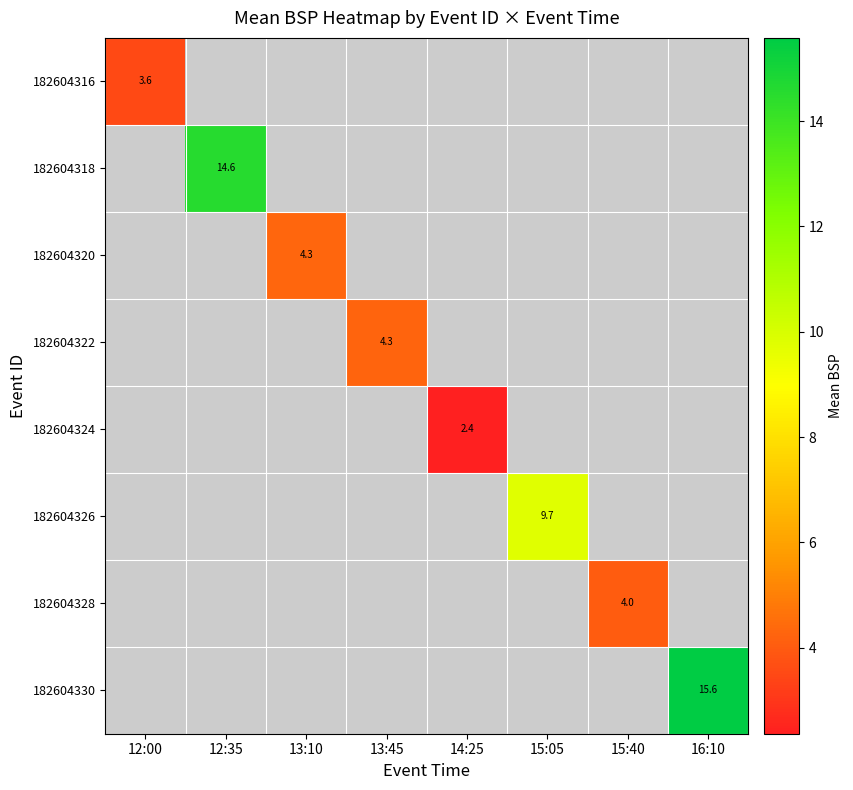

Is the value of 182604328 at 15:40 greater than the value of 182604330 at 16:10?

No